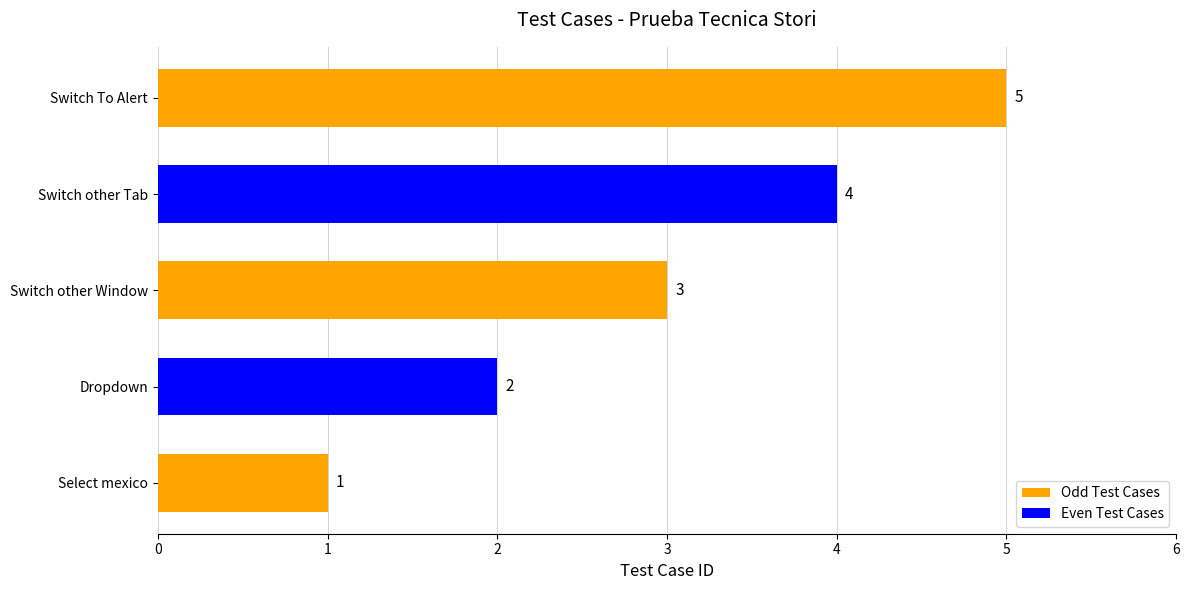

What is the smallest value displayed?

1